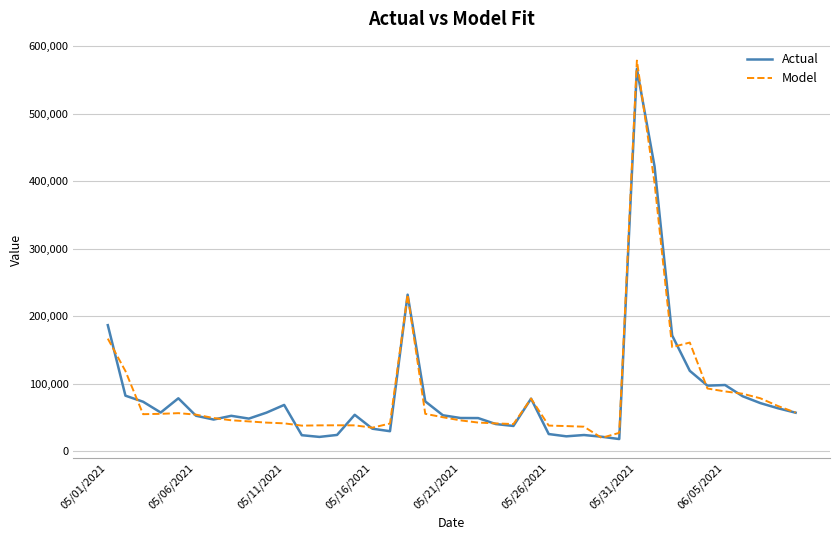

What is the minimum value shown in the chart?

18224.9